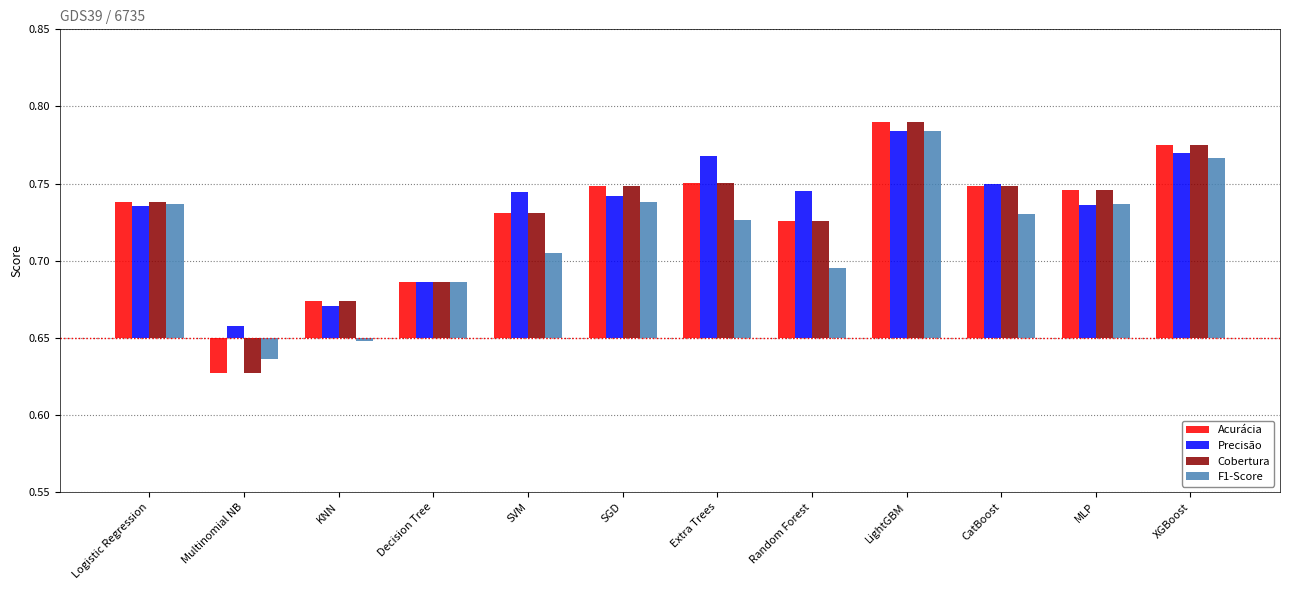

What is the label of the 5th bar from the left?

SVM